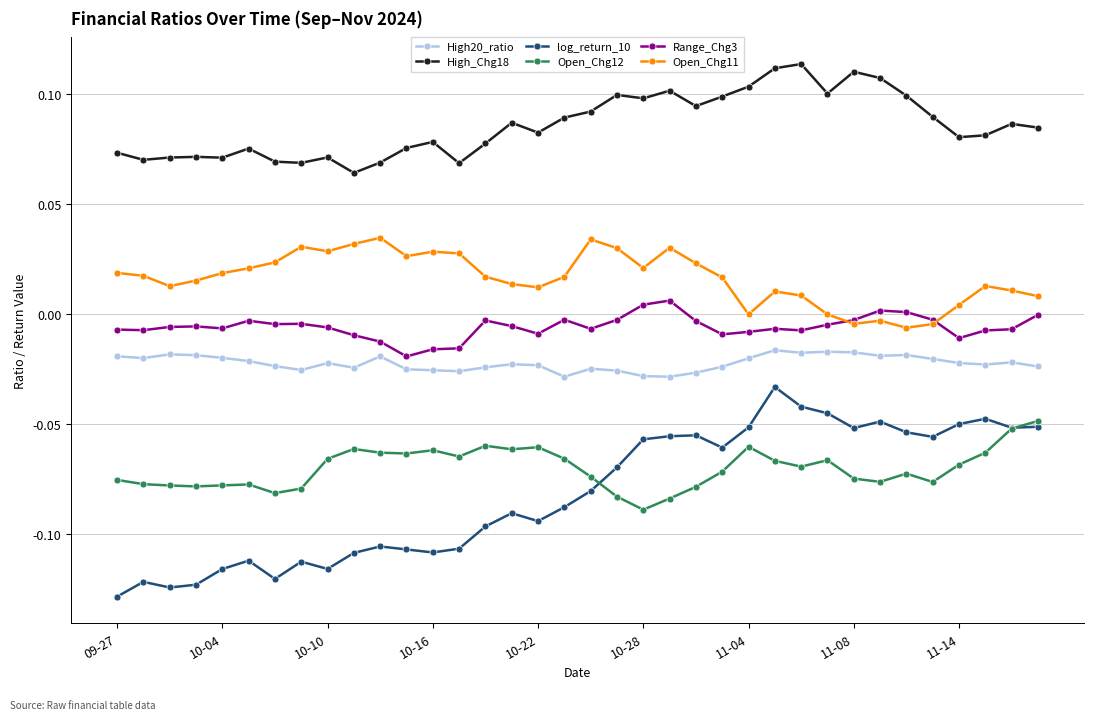

List the series in order of their peak value, highest first.

High_Chg18, Open_Chg11, Range_Chg3, High20_ratio, log_return_10, Open_Chg12